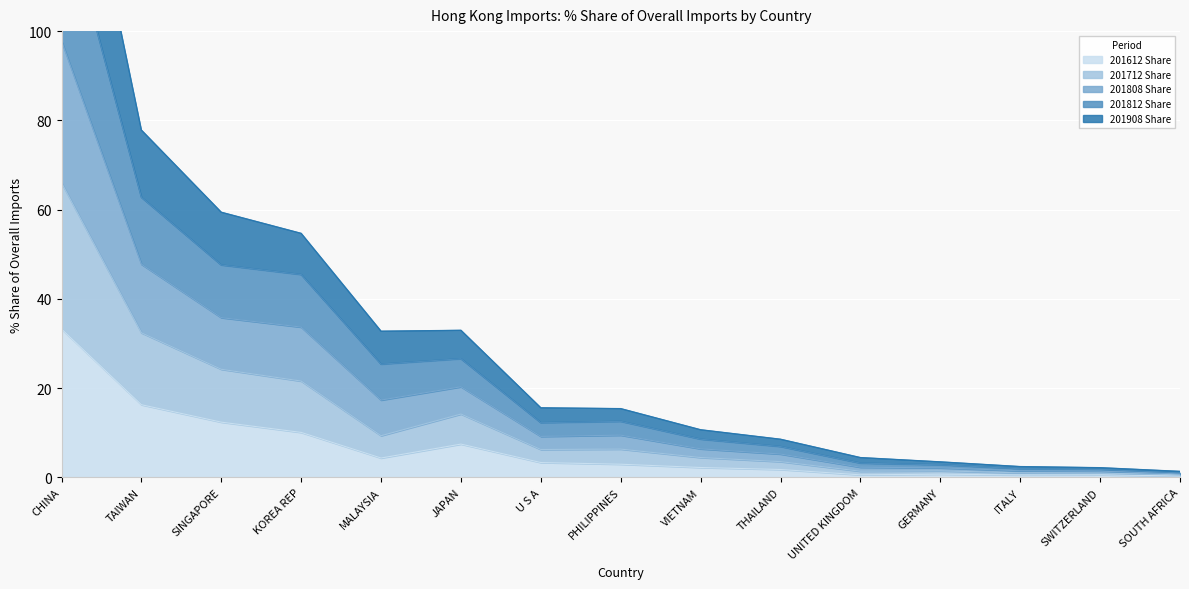

What position from the left is VIETNAM?

9